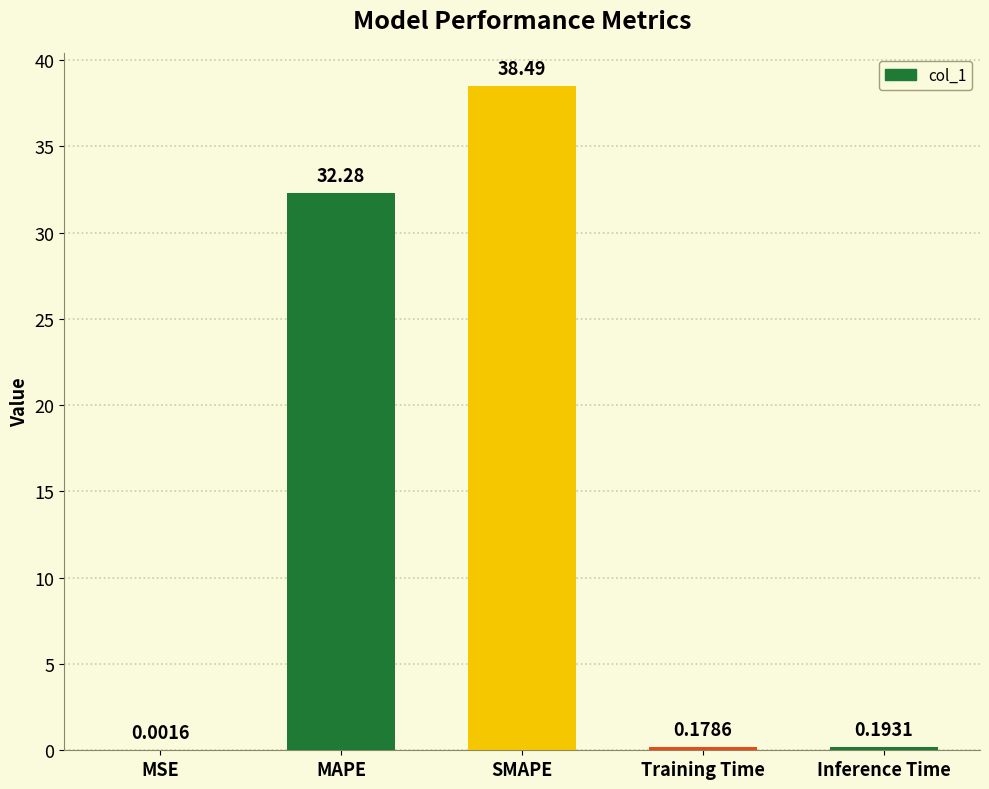

At which label is the value closest to 19?

MAPE